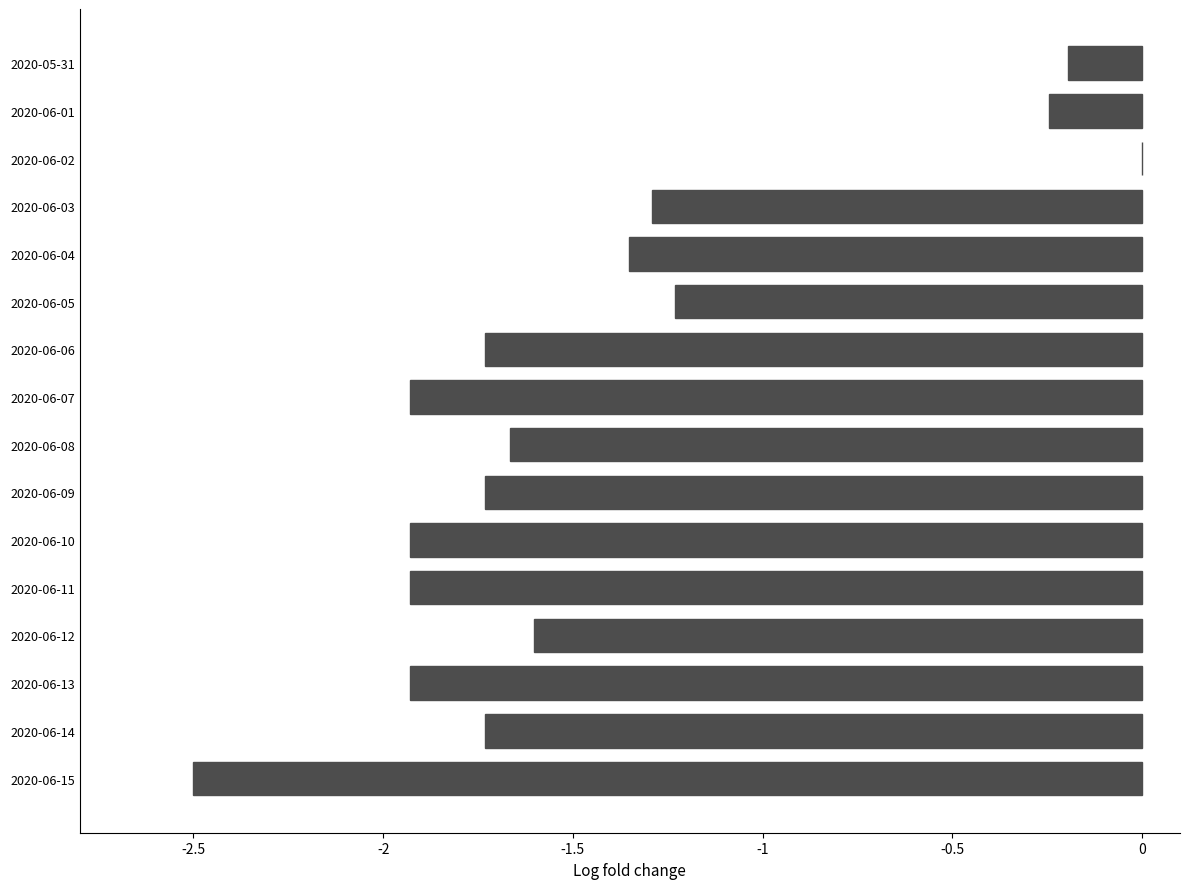

The chart shows a value of -1.0 at 2020-06-15. True or false?

False